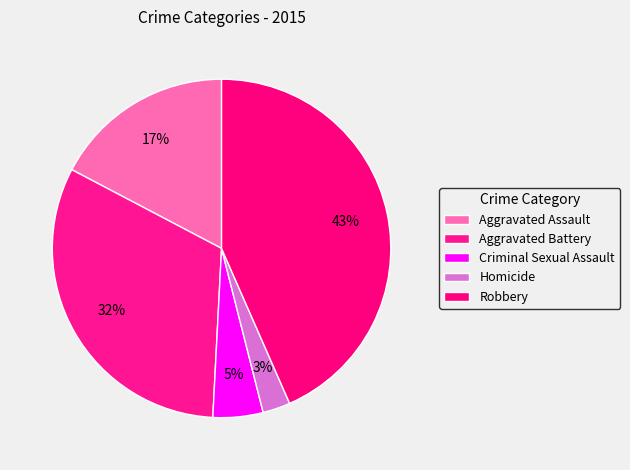

How many segments does this pie chart have?

5